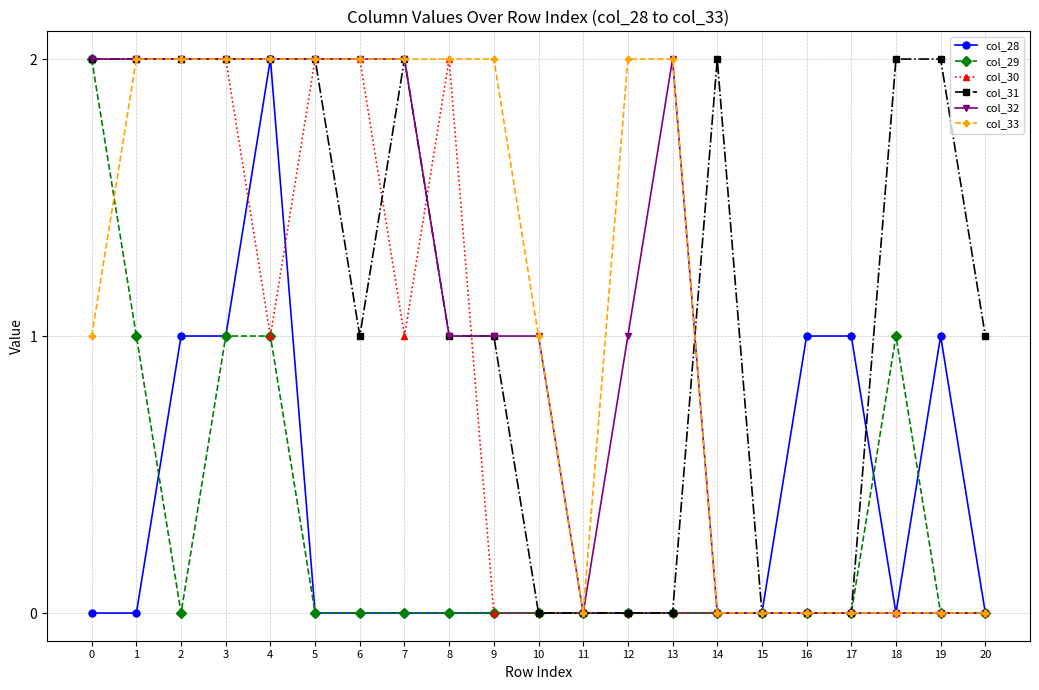

True or false: col_30 has more than 0 points higher than both neighbors.

True